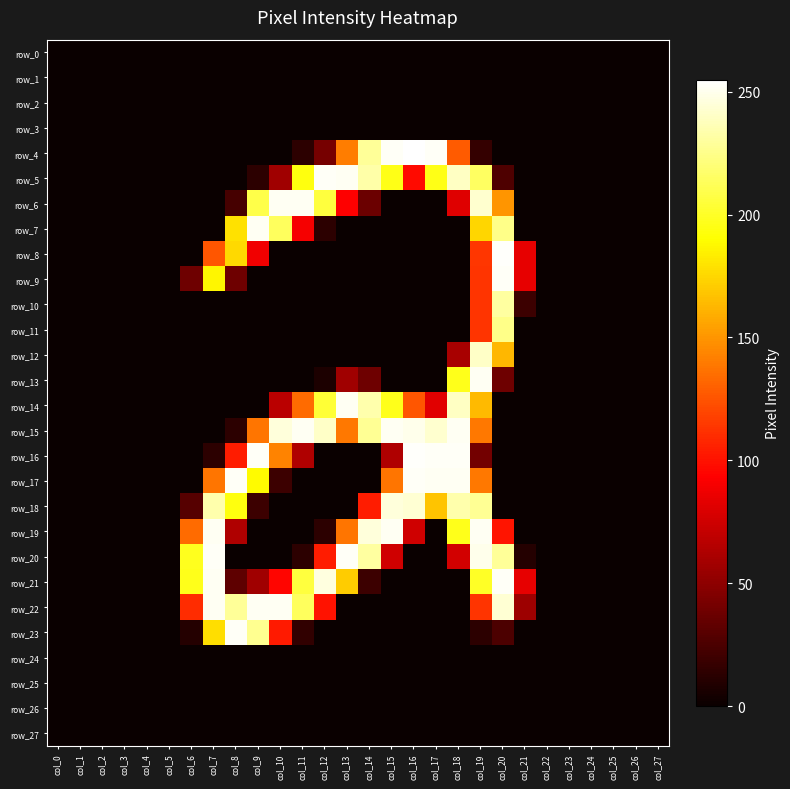

Reading right to left, extract all data points from this chart.

row_0: 0	0	0	0	0	0	0	0	0	0	0	0	0	0	0	0	0	0	0	0	0	0	0	0	0	0	0	0
row_1: 0	0	0	0	0	0	0	0	0	0	0	0	0	0	0	0	0	0	0	0	0	0	0	0	0	0	0	0
row_2: 0	0	0	0	0	0	0	0	0	0	0	0	0	0	0	0	0	0	0	0	0	0	0	0	0	0	0	0
row_3: 0	0	0	0	0	0	0	0	0	0	0	0	0	0	0	0	0	0	0	0	0	0	0	0	0	0	0	0
row_4: 0	0	0	0	0	0	0	0	16	128	253	255	253	229	141	41	13	0	0	0	0	0	0	0	0	0	0	0
row_5: 0	0	0	0	0	0	0	26	215	240	196	97	196	233	252	253	194	57	13	0	0	0	0	0	0	0	0	0
row_6: 0	0	0	0	0	0	0	150	243	81	0	0	0	37	93	206	252	252	209	23	0	0	0	0	0	0	0	0
row_7: 0	0	0	0	0	0	0	225	175	0	0	0	0	0	0	13	90	214	252	179	0	0	0	0	0	0	0	0
row_8: 0	0	0	0	0	0	84	254	114	0	0	0	0	0	0	0	0	0	88	176	126	0	0	0	0	0	0	0
row_9: 0	0	0	0	0	0	84	253	113	0	0	0	0	0	0	0	0	0	0	38	187	38	0	0	0	0	0	0
row_10: 0	0	0	0	0	0	19	231	113	0	0	0	0	0	0	0	0	0	0	0	0	0	0	0	0	0	0	0
row_11: 0	0	0	0	0	0	0	225	113	0	0	0	0	0	0	0	0	0	0	0	0	0	0	0	0	0	0	0
row_12: 0	0	0	0	0	0	0	163	241	60	0	0	0	0	0	0	0	0	0	0	0	0	0	0	0	0	0	0
row_13: 0	0	0	0	0	0	0	38	252	197	0	0	0	38	57	7	0	0	0	0	0	0	0	0	0	0	0	0
row_14: 0	0	0	0	0	0	0	0	164	240	82	126	197	234	252	204	134	67	0	0	0	0	0	0	0	0	0	0
row_15: 0	0	0	0	0	0	0	0	139	252	243	250	252	228	139	241	252	246	138	13	0	0	0	0	0	0	0	0
row_16: 0	0	0	0	0	0	0	0	40	253	253	254	63	0	0	0	63	143	253	104	13	0	0	0	0	0	0	0
row_17: 0	0	0	0	0	0	0	0	139	252	252	253	138	0	0	0	0	19	189	253	138	0	0	0	0	0	0	0
row_18: 0	0	0	0	0	0	0	0	228	234	168	244	246	104	0	0	0	0	19	194	234	29	0	0	0	0	0	0
row_19: 0	0	0	0	0	0	0	101	252	197	0	75	252	246	138	13	0	0	0	63	252	134	0	0	0	0	0	0
row_20: 0	0	0	0	0	0	10	229	250	76	0	0	75	231	253	104	13	0	0	0	253	198	0	0	0	0	0	0
row_21: 0	0	0	0	0	0	84	253	200	0	0	0	0	19	171	247	206	95	57	32	252	197	0	0	0	0	0	0
row_22: 0	0	0	0	0	0	56	244	113	0	0	0	0	0	0	100	214	252	252	229	252	110	0	0	0	0	0	0
row_23: 0	0	0	0	0	0	0	25	13	0	0	0	0	0	0	0	15	103	227	253	178	10	0	0	0	0	0	0
row_24: 0	0	0	0	0	0	0	0	0	0	0	0	0	0	0	0	0	0	0	0	0	0	0	0	0	0	0	0
row_25: 0	0	0	0	0	0	0	0	0	0	0	0	0	0	0	0	0	0	0	0	0	0	0	0	0	0	0	0
row_26: 0	0	0	0	0	0	0	0	0	0	0	0	0	0	0	0	0	0	0	0	0	0	0	0	0	0	0	0
row_27: 0	0	0	0	0	0	0	0	0	0	0	0	0	0	0	0	0	0	0	0	0	0	0	0	0	0	0	0